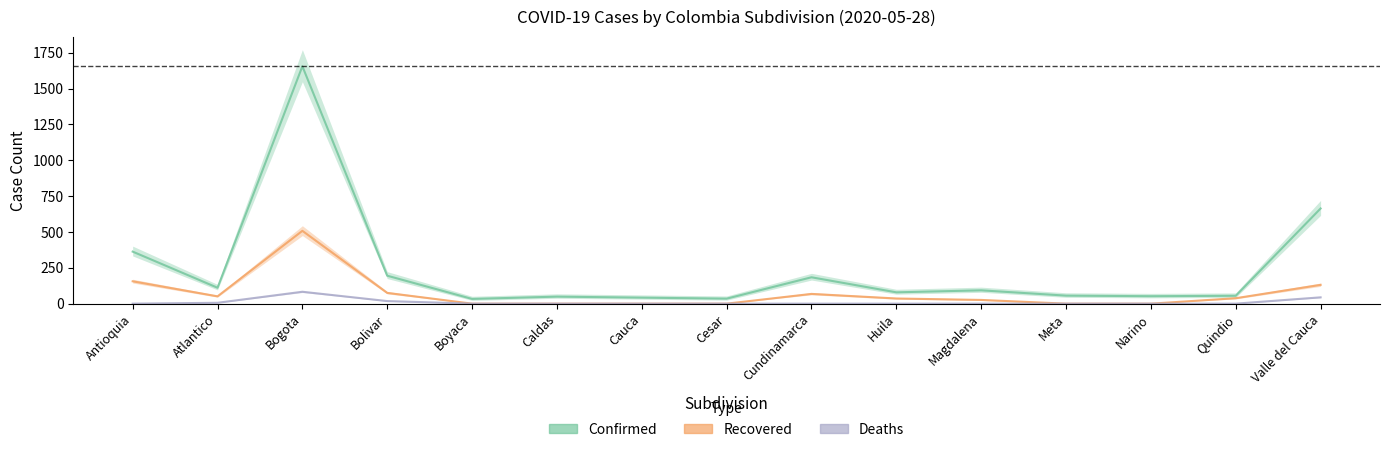

Reading left to right, extract all data points from this chart.

Confirmed: 363	111	1656	195	33	49	42	35	184	79	93	56	52	55	664
Recovered: 156	51	508	75	0	0	0	0	68	36	26	0	0	38	131
Deaths: 0	6	83	18	0	0	0	0	0	0	0	0	0	0	44